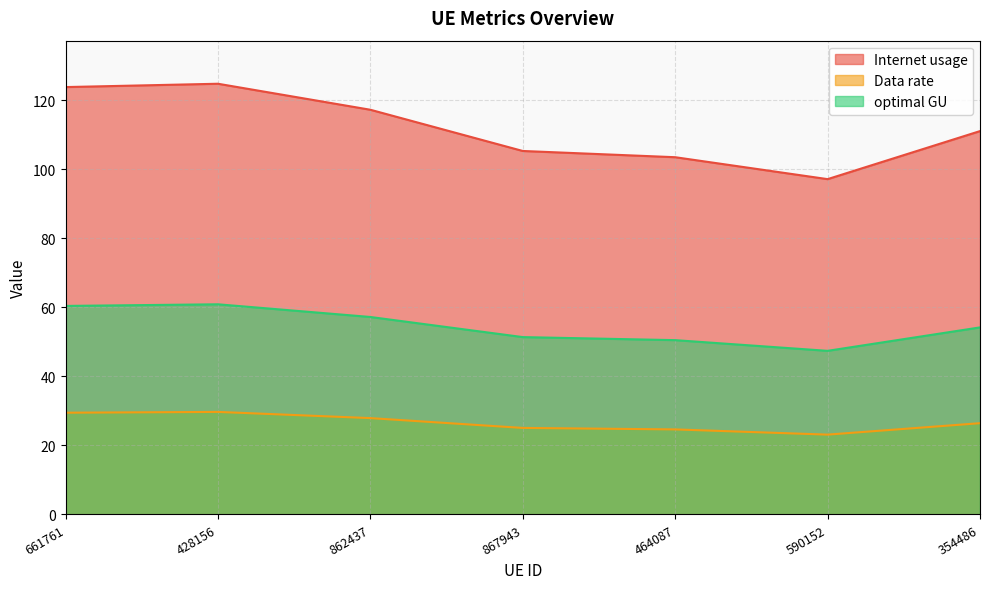

True or false: optimal GU and Internet usage intersect in this chart.

False